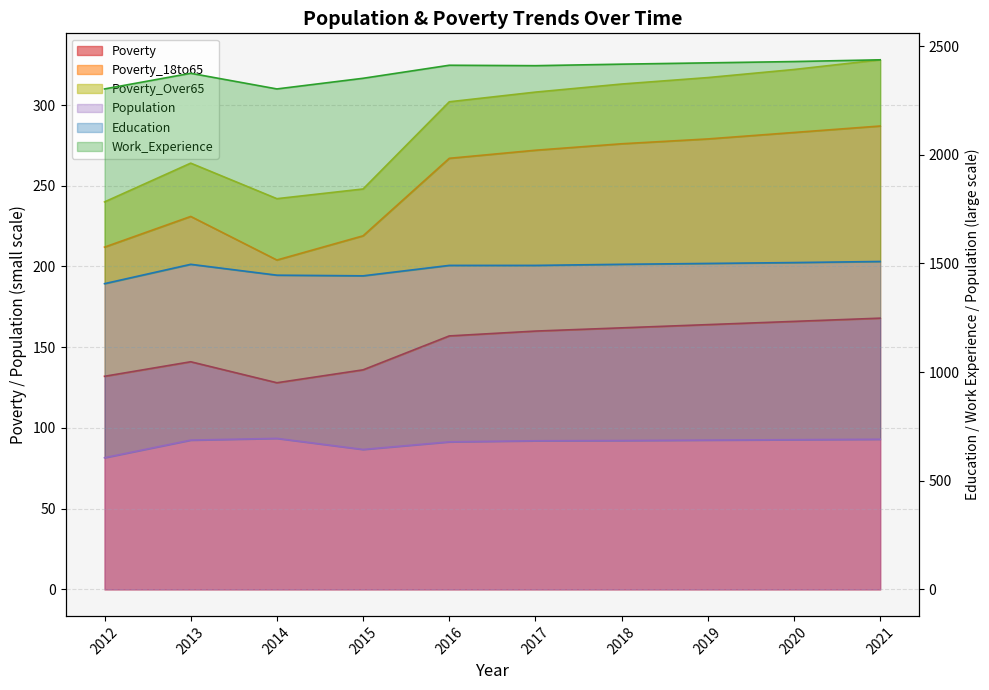

In Poverty, how many points are lower than both neighbors (excluding endpoints)?

1